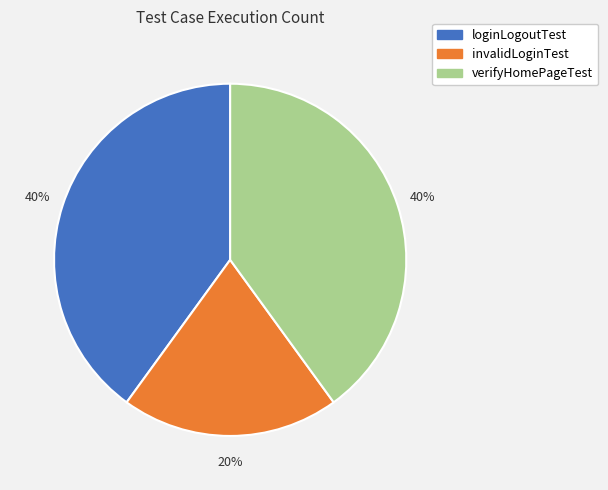

Do verifyHomePageTest and invalidLoginTest together represent more than half of the pie?

Yes